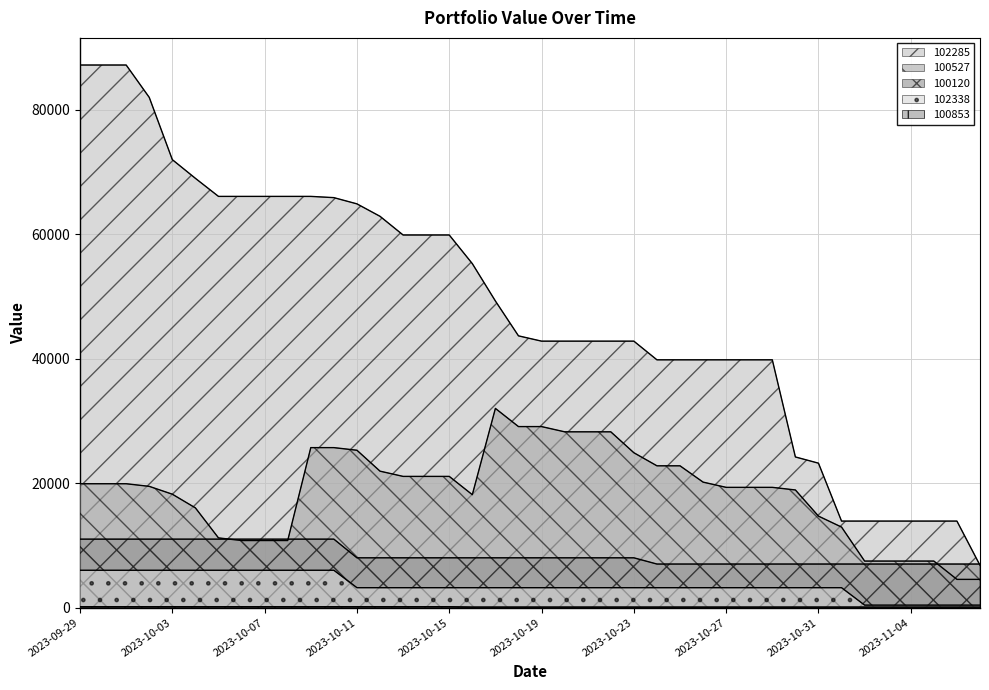

What position from the right is 2023-10-16?

23